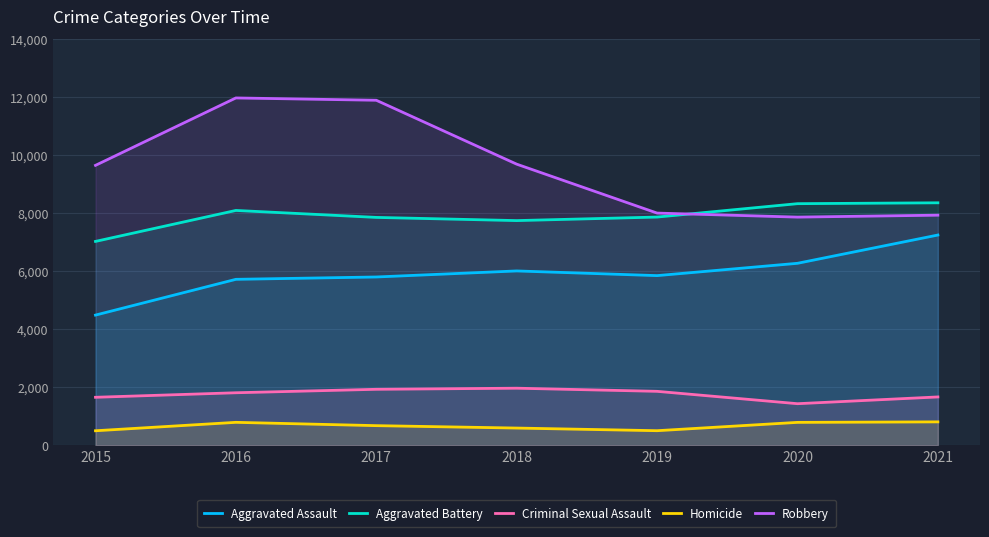

Rank the series at 2021 from lowest to highest value.

Homicide, Criminal Sexual Assault, Aggravated Assault, Robbery, Aggravated Battery